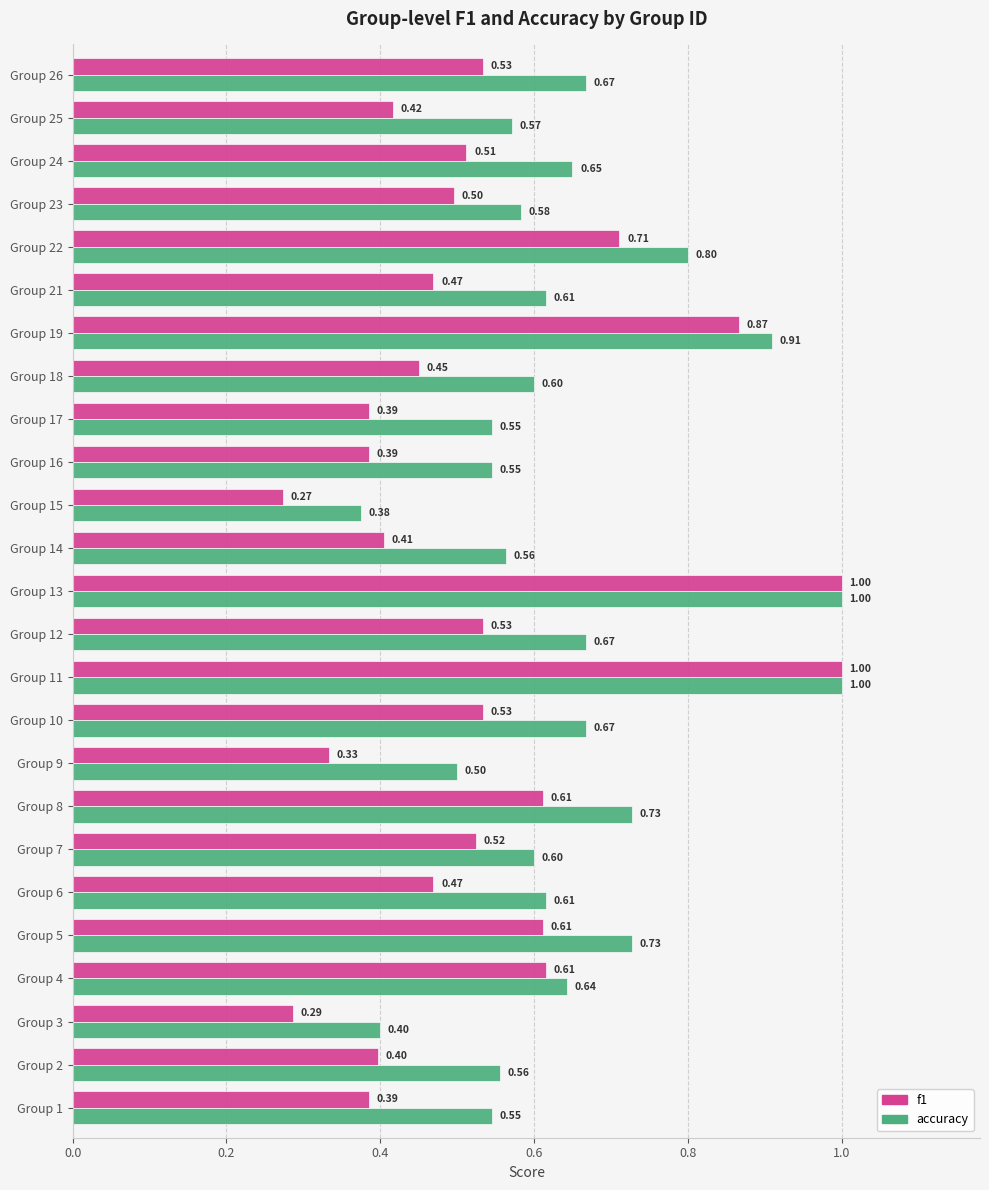

At Group 9, list the series in order from smallest to largest.

f1, accuracy